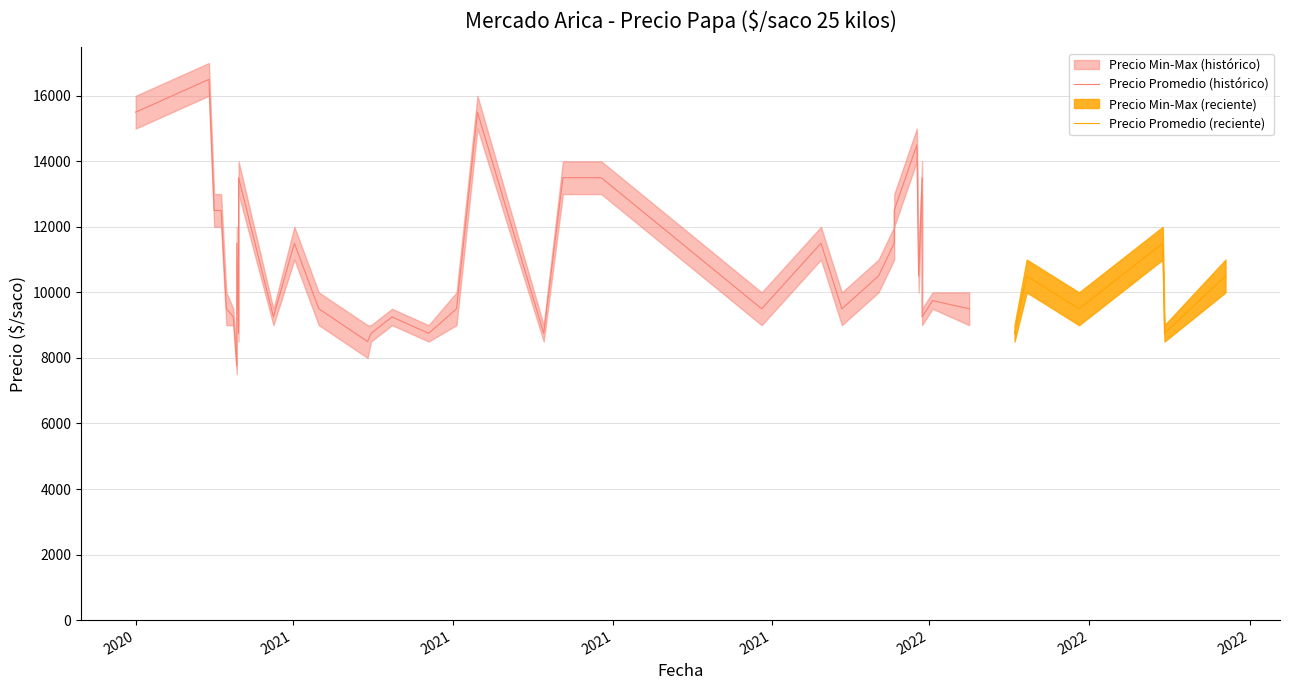

Is it true that Precio minimo equals 5194 at 2022-02-25?

False